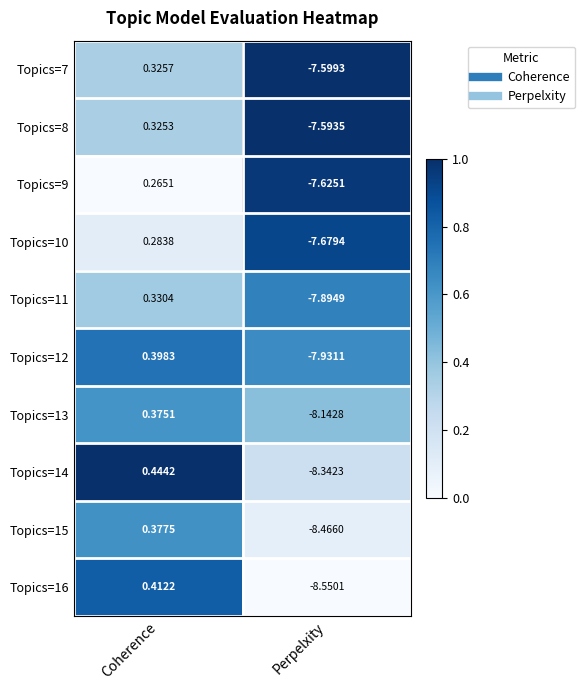

Which series has the largest total across all categories?

Topics=8